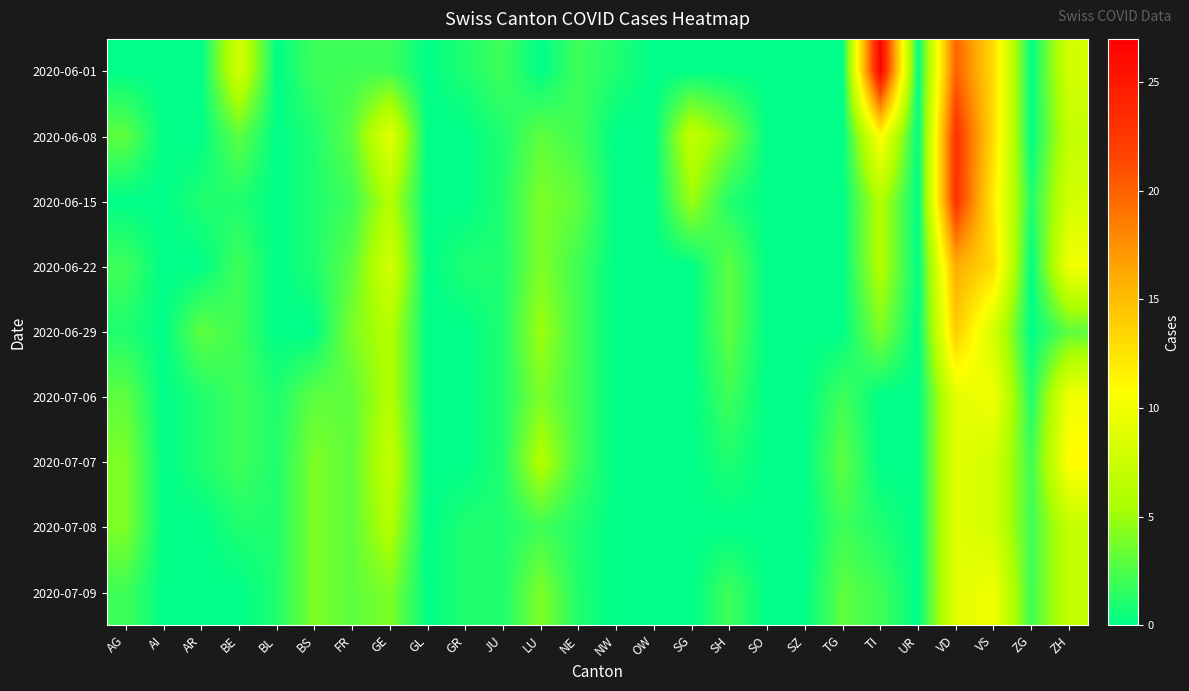

How many categories are shown in the chart?

26